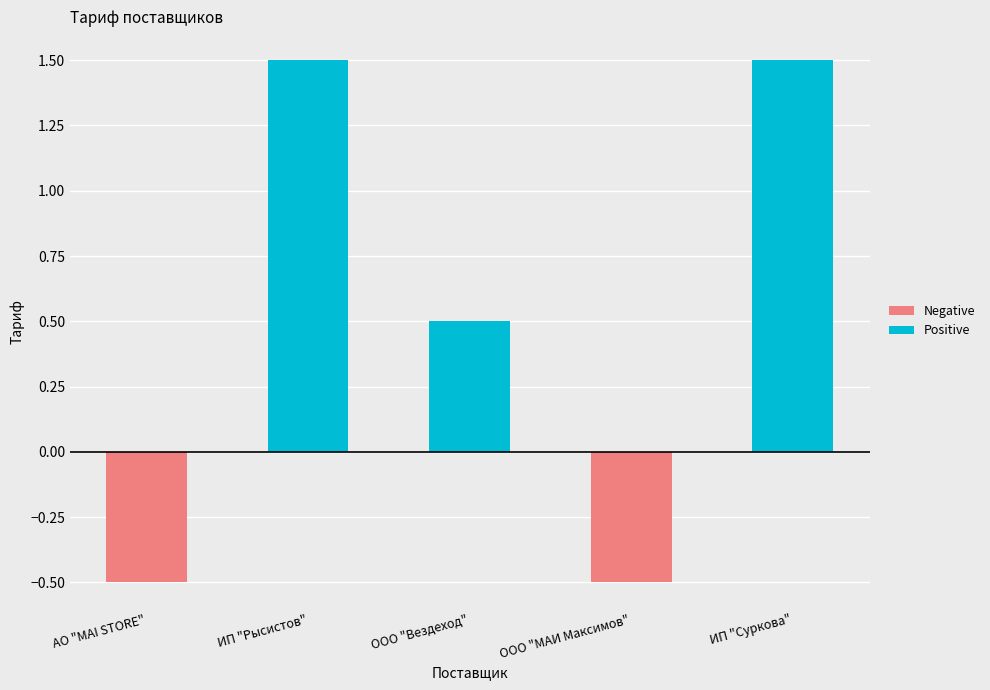

Which label corresponds to the largest value in the chart?

ИП "Рысистов"